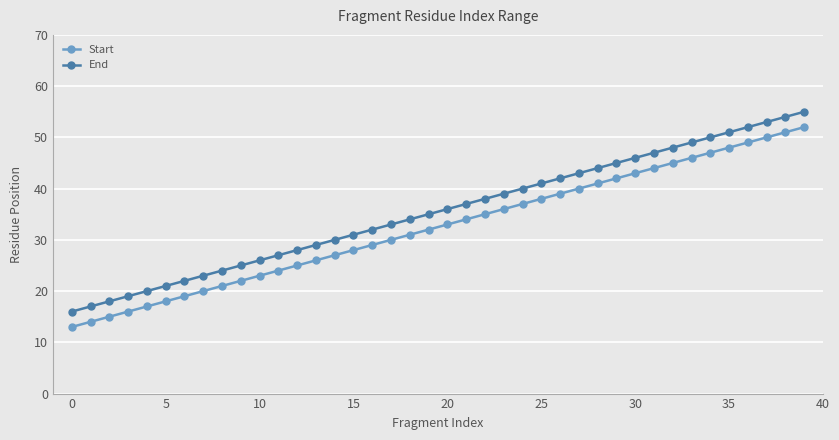

How many values in the End series are below 36?

20